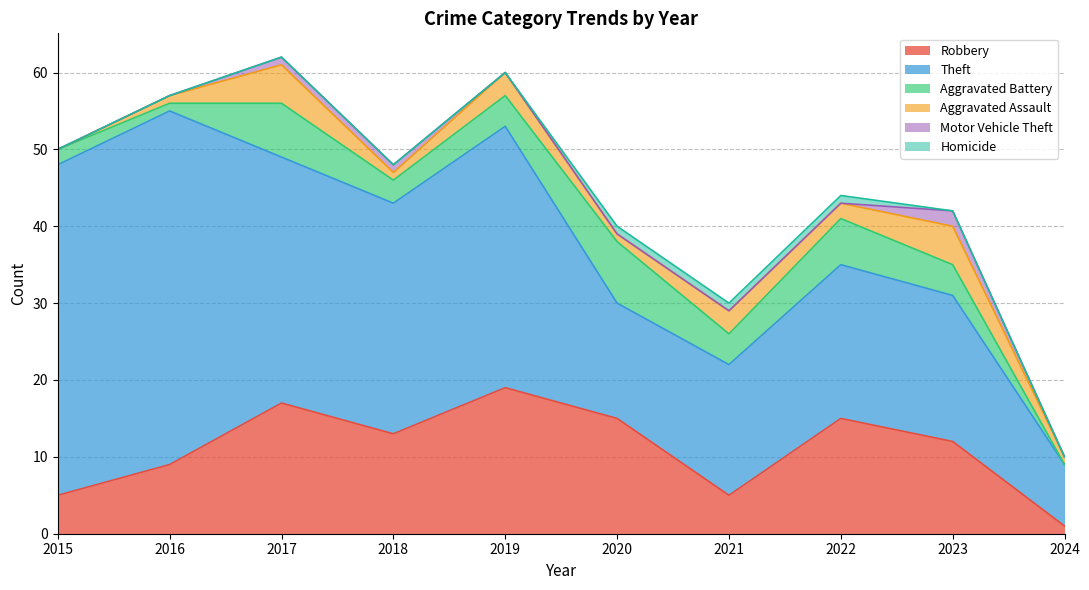

The Motor Vehicle Theft series shows 0 at 2019. True or false?

True